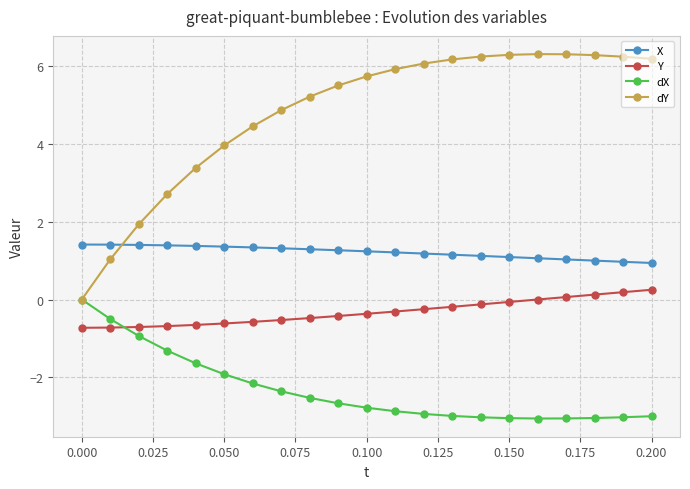

List the series in order of their overall mean, lowest first.

dX, Y, X, dY